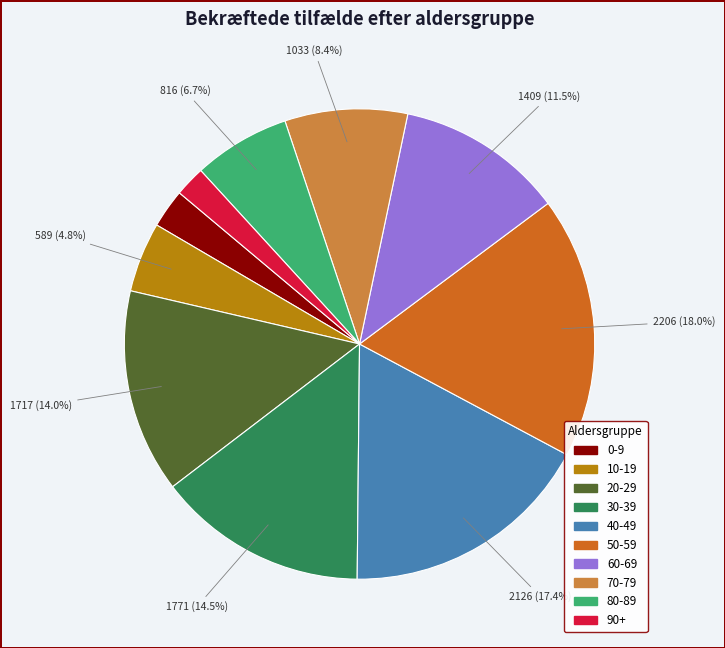

What portion of the pie excludes 40-49?

82.6%